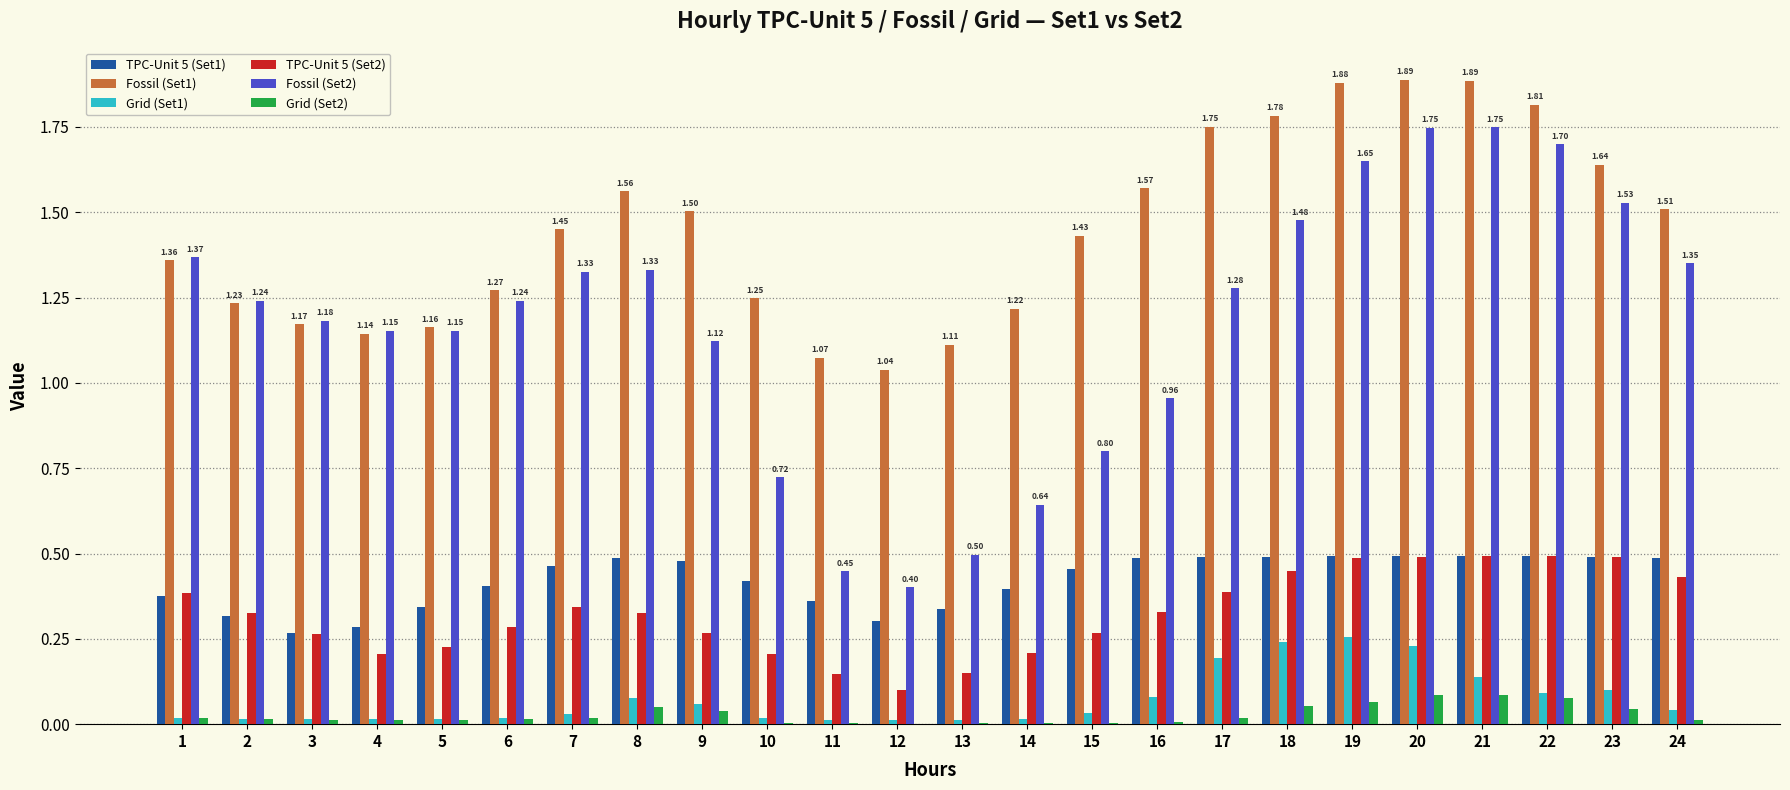

Is the value of Fossil (Set1) at 2 greater than the value of TPC-Unit 5 (Set1) at 5?

Yes